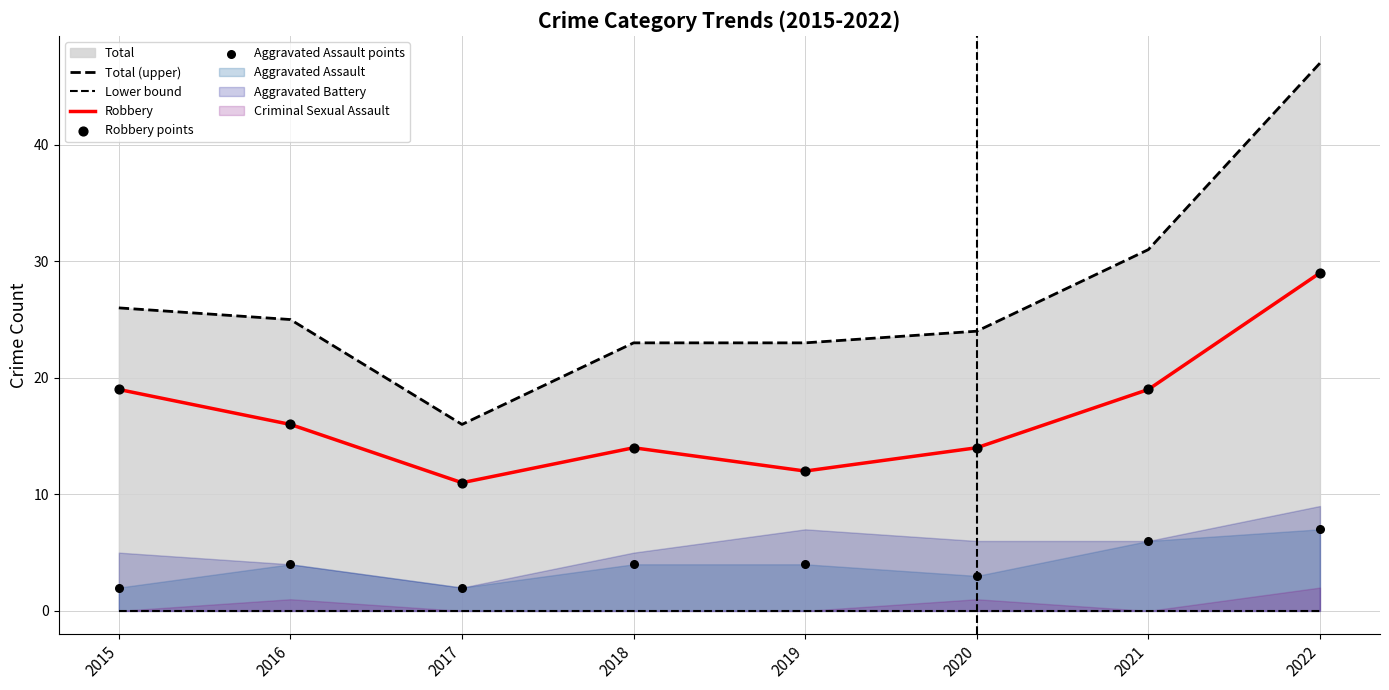

What is the total value across all series at 2017?

40